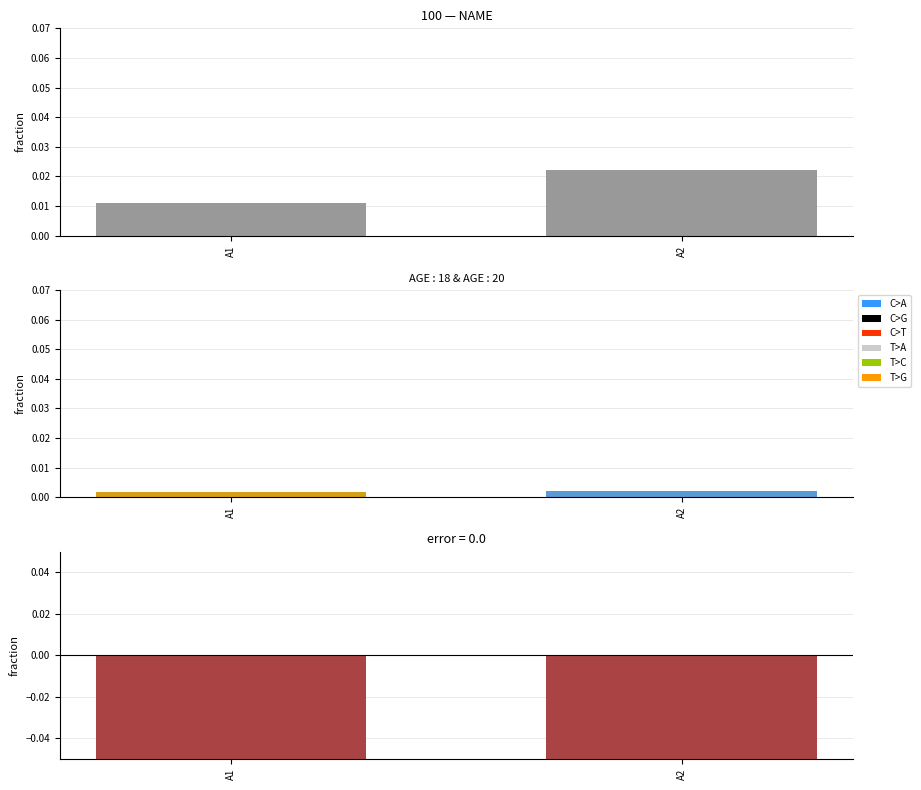

Rank the series at A2 from lowest to highest value.

error, AGE